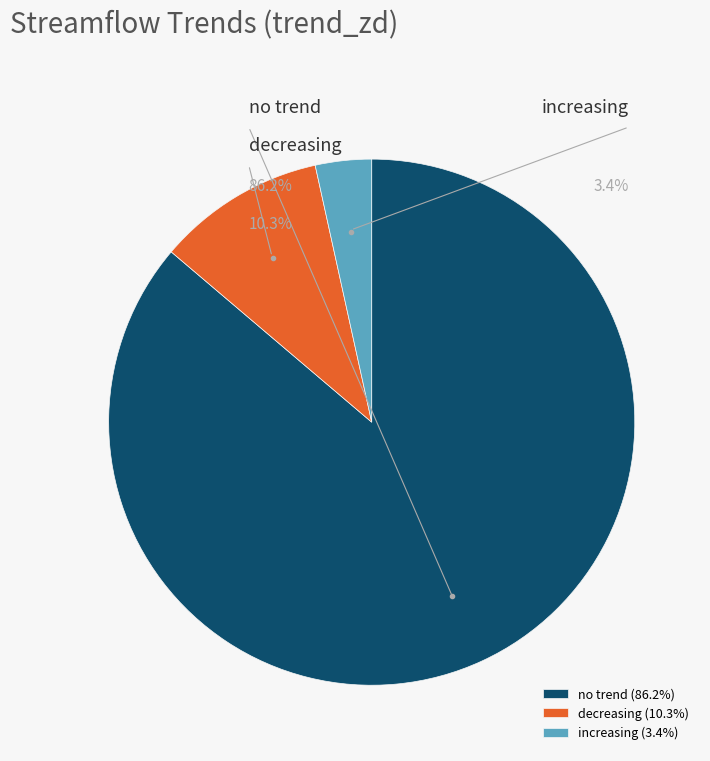

To the nearest percent, what is the average slice percentage?

33%